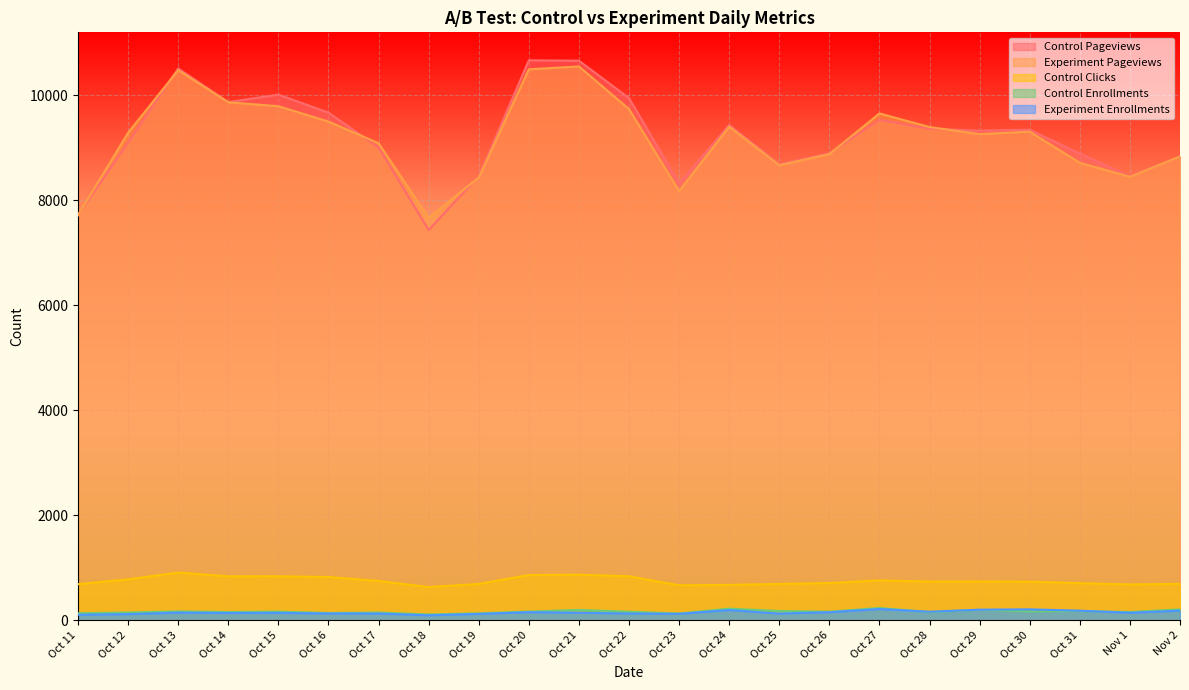

What position from the right is Oct 31?

3